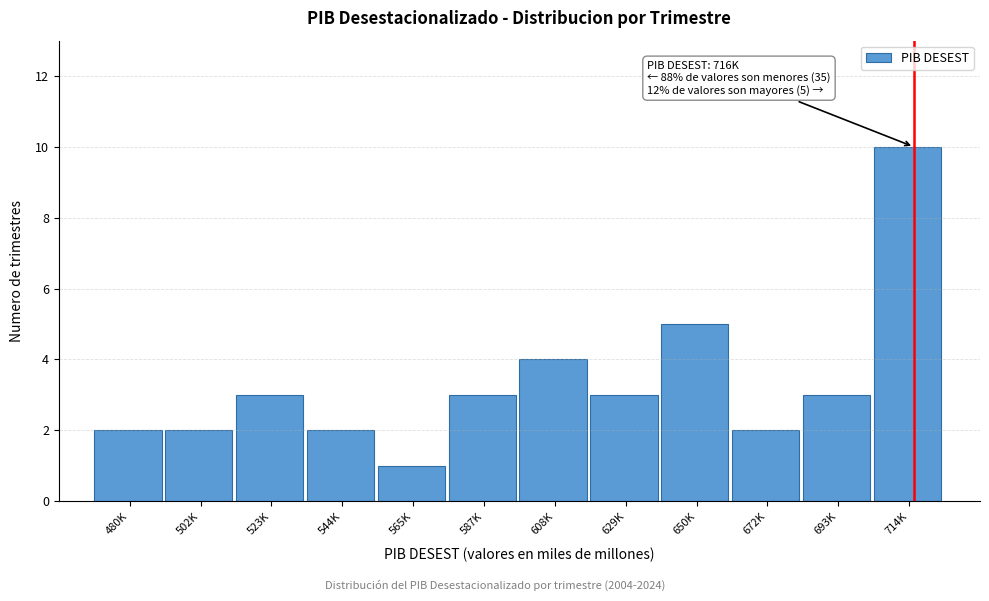

Reading right to left, what are all the values shown in this chart?

10	3	2	5	3	4	3	1	2	3	2	2